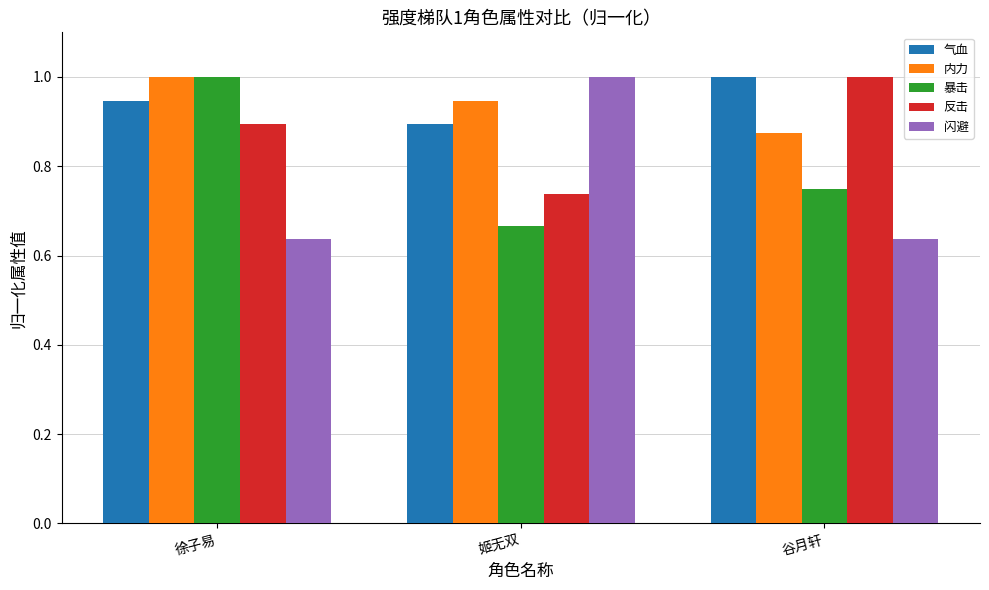

How many bars are there in each group?

5